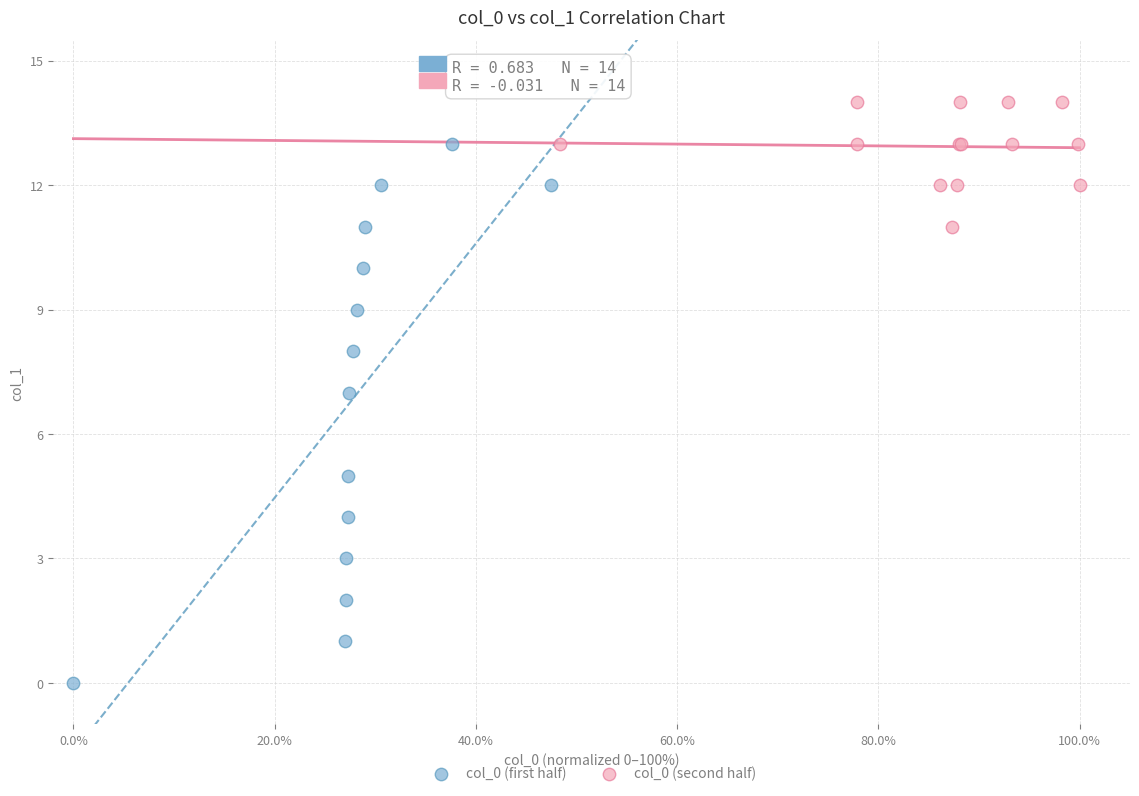

Which series has the widest spread of Y values?

col_0 (first half)